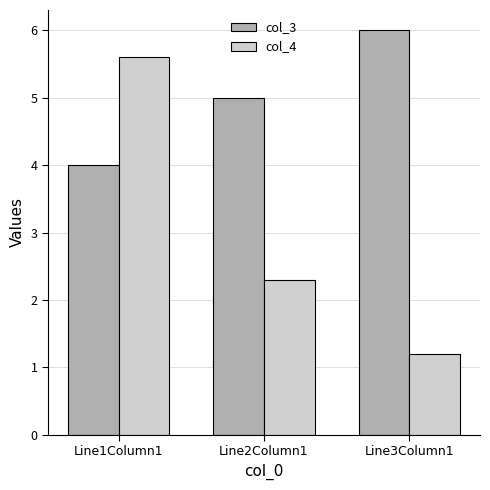

List the series in order of their peak value, lowest first.

col_4, col_3